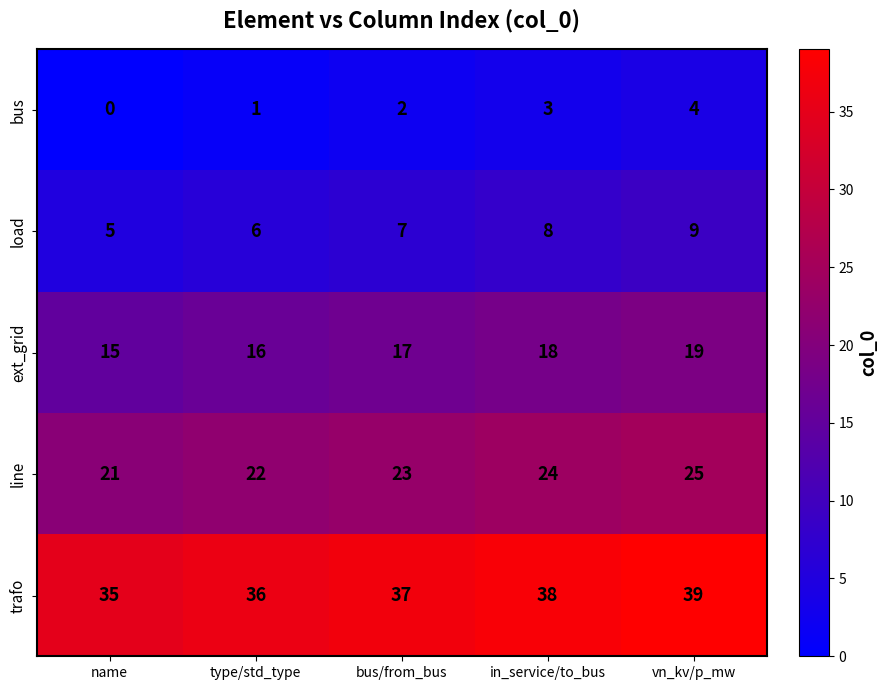

What is the difference between the maximum and minimum values in the ext_grid series?

4